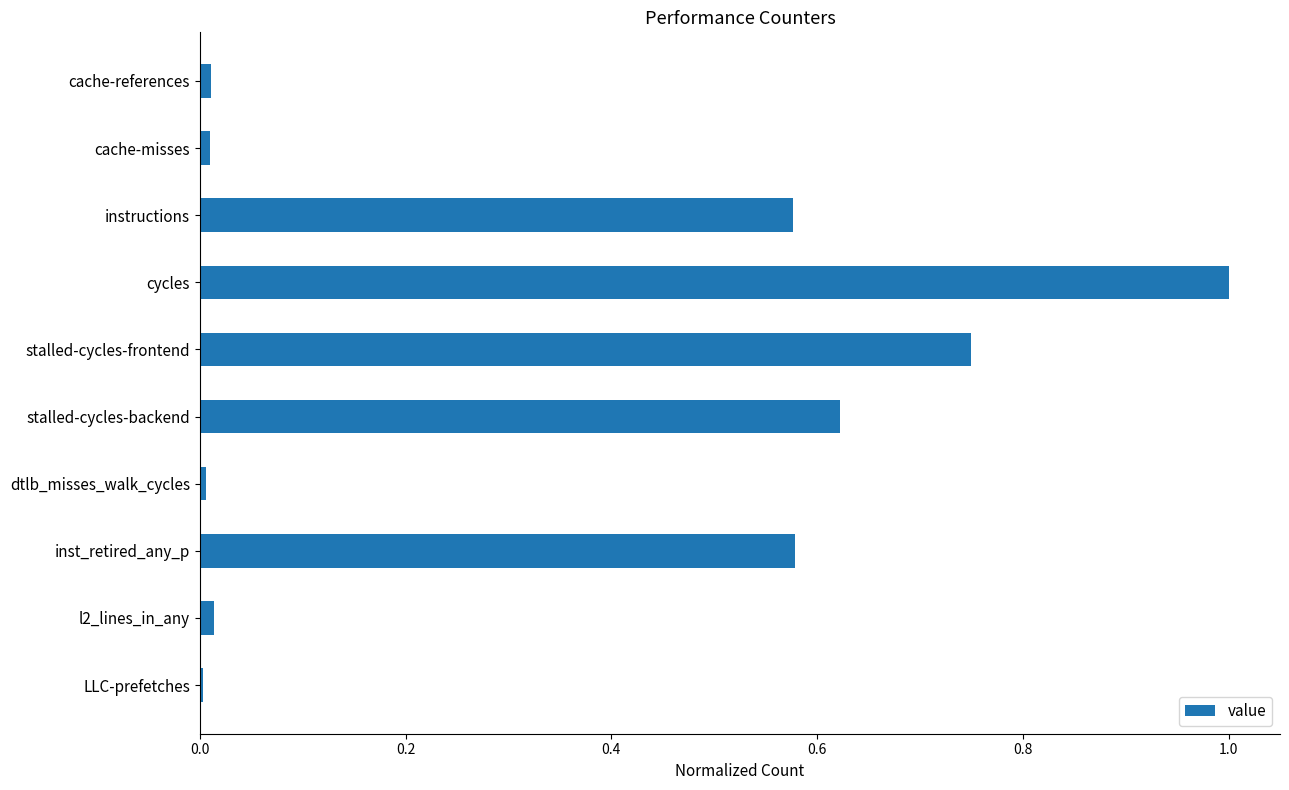

What is the sum of all values?

3.6